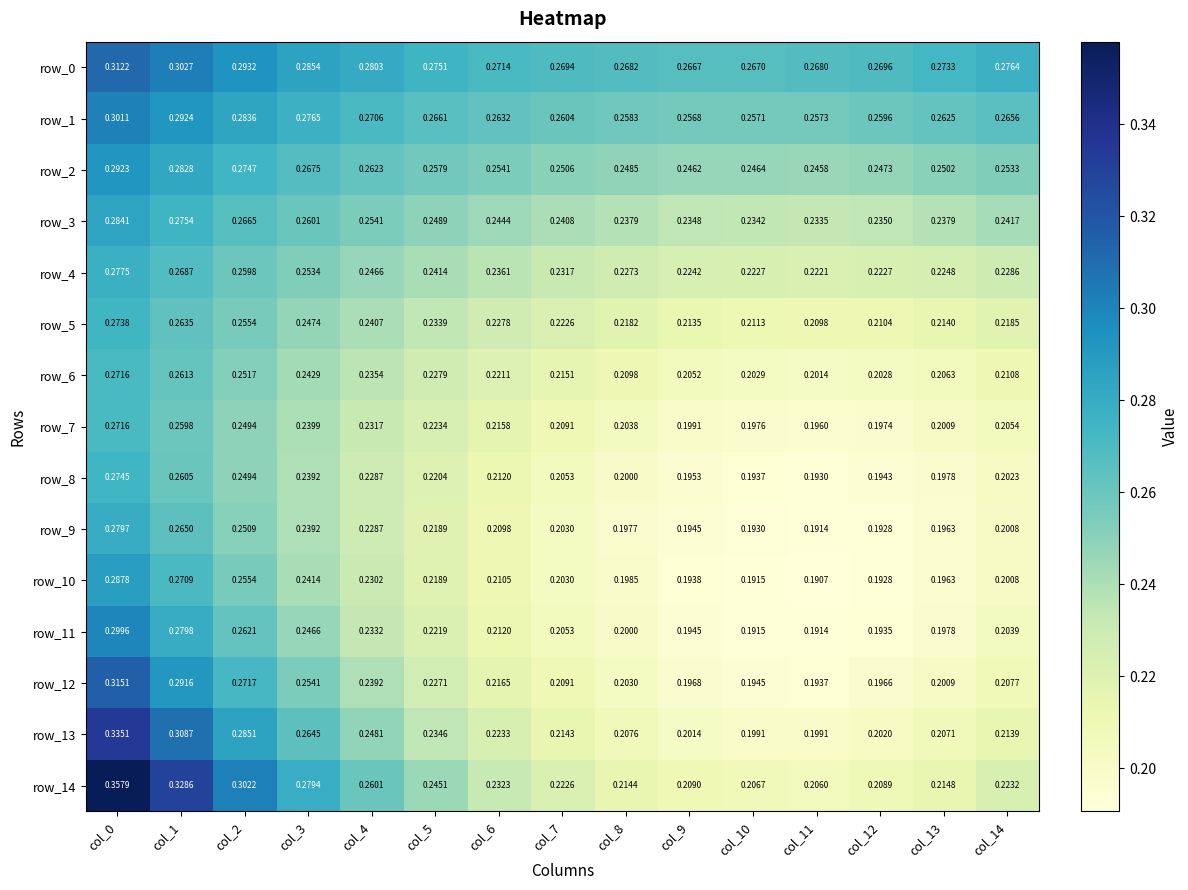

Is the value of row_8 at col_3 greater than the value of row_0 at col_9?

No